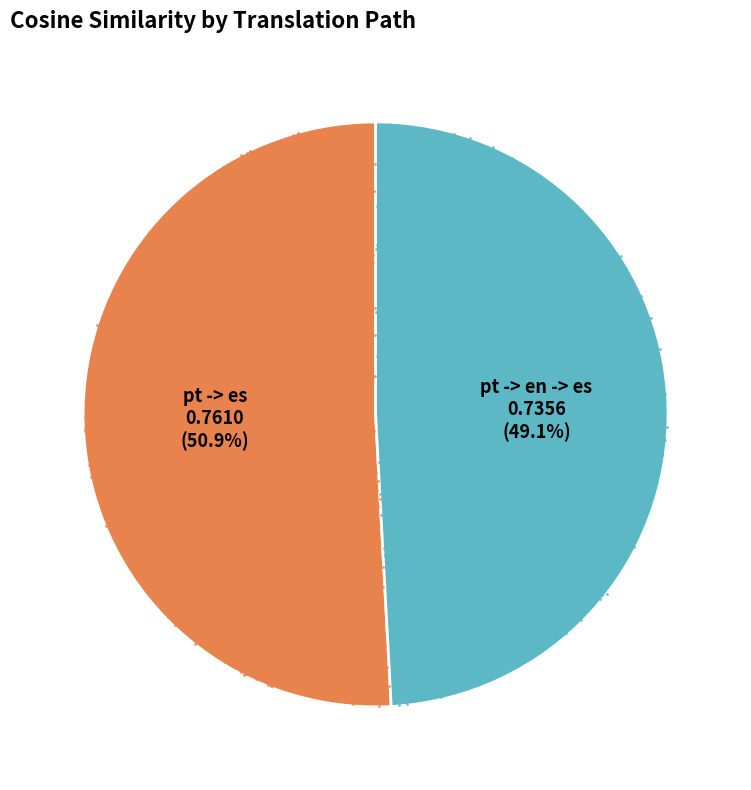

How many segments does this pie chart have?

2